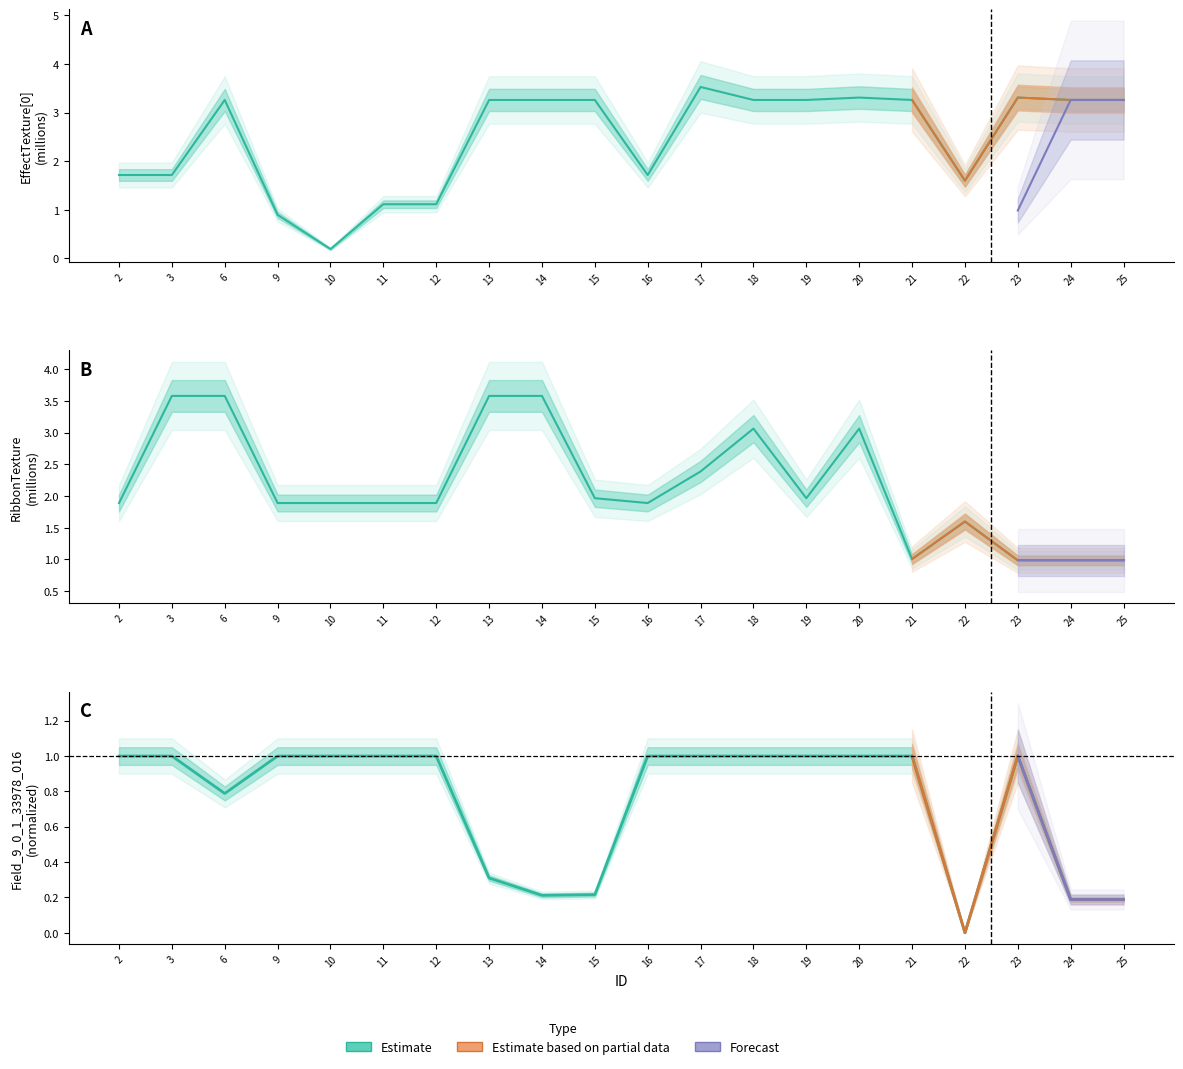

After their last crossing, which series has the higher values: Field_9_0_1_33978_016 or RibbonTexture?

RibbonTexture